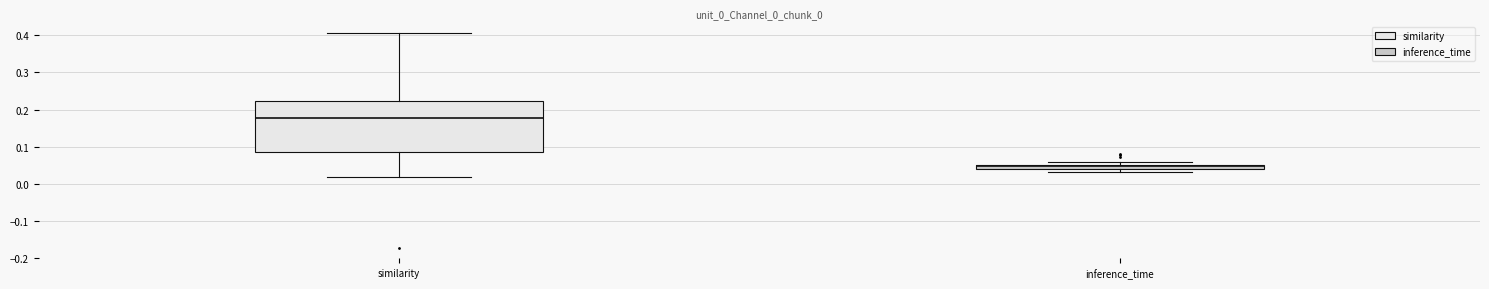

Where does the upper whisker of the box for similarity end on the y-axis? The values are not printed on the chart, so give them approximately, as read against the axis.

0.41